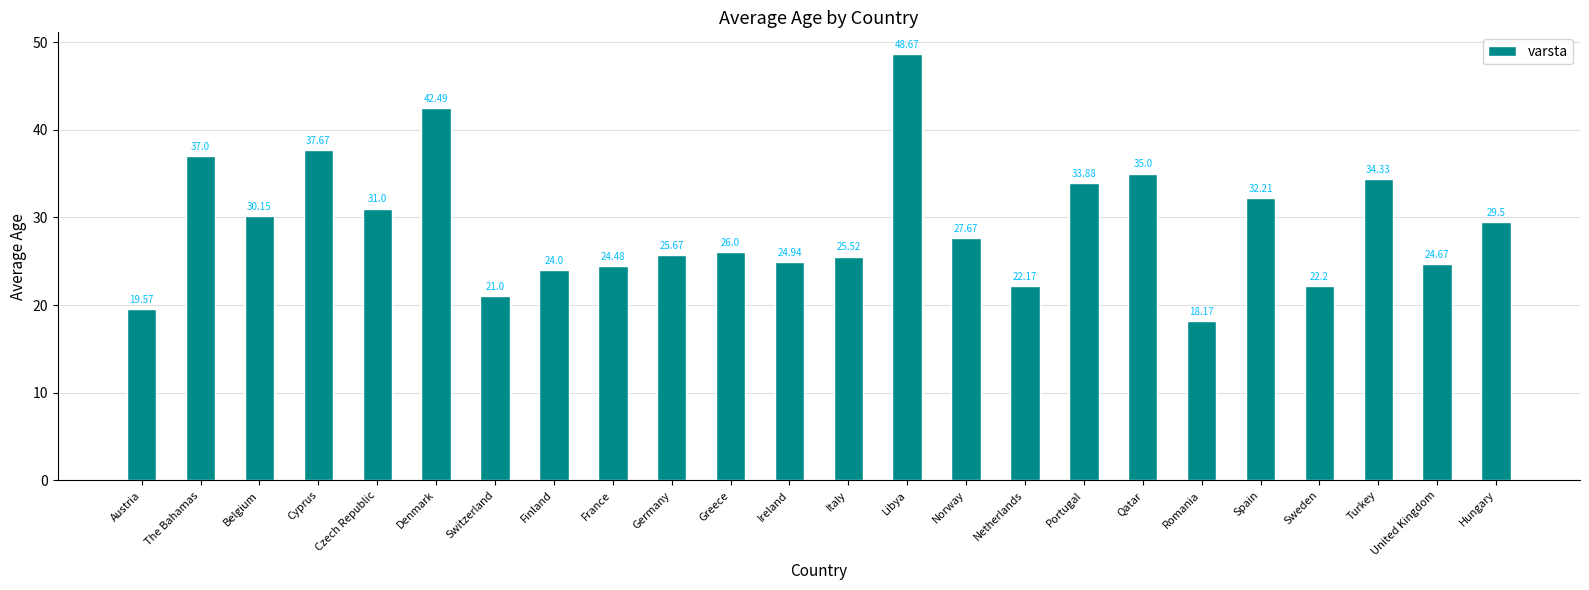

What is the label of the 7th bar from the left?

Switzerland